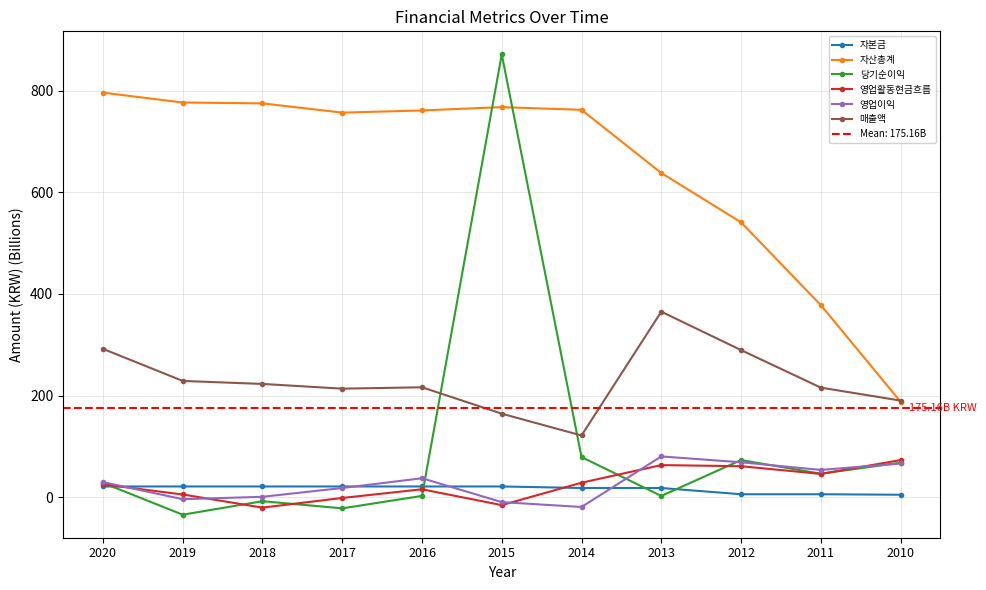

What is the difference between the highest and lowest values at 2016?

757.9